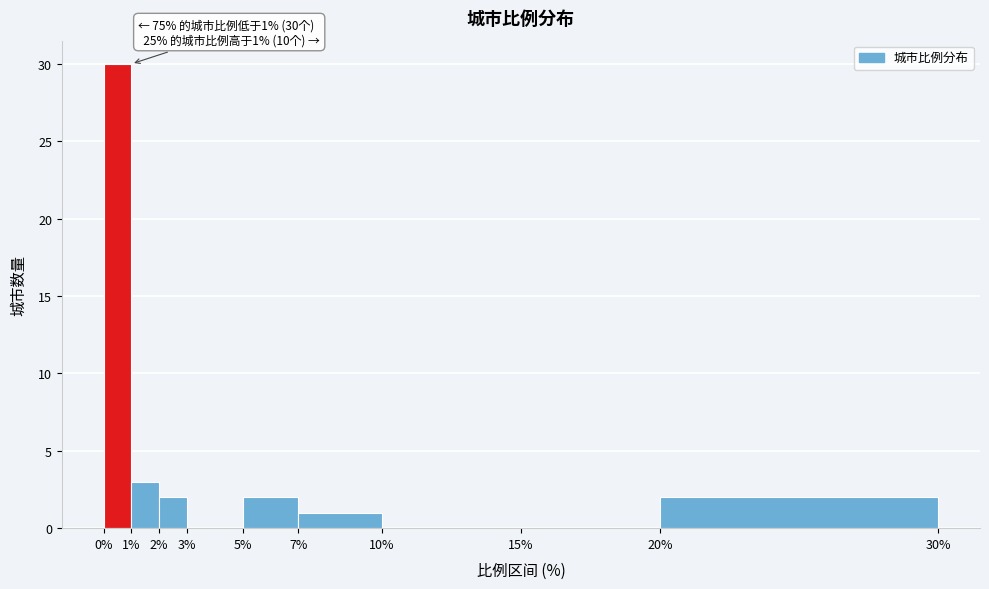

Over which range of the x-axis is the bar tallest?

0% to 1%